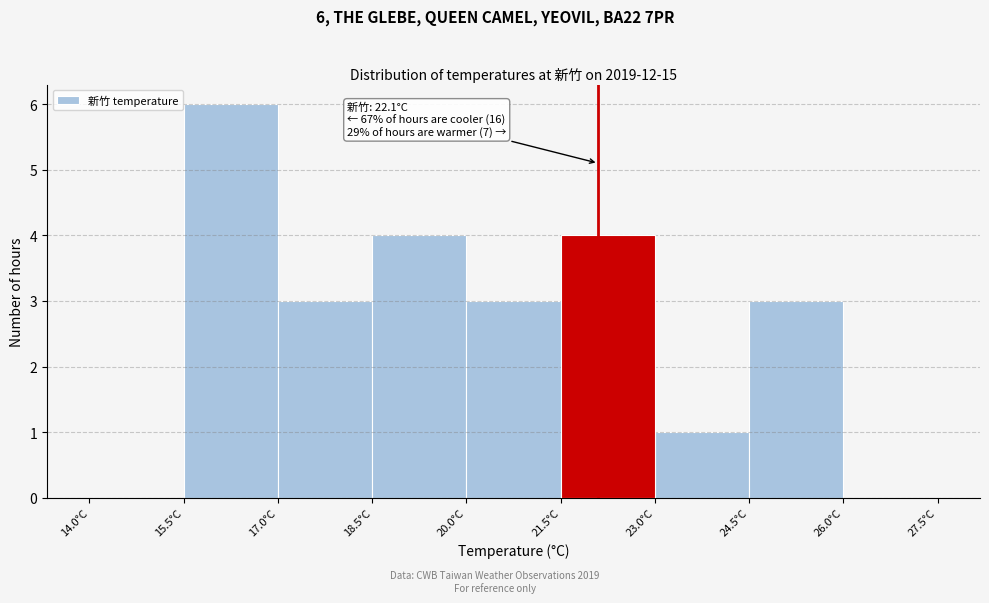

Over which range of the x-axis is the bar tallest?

15.5 to 17.0